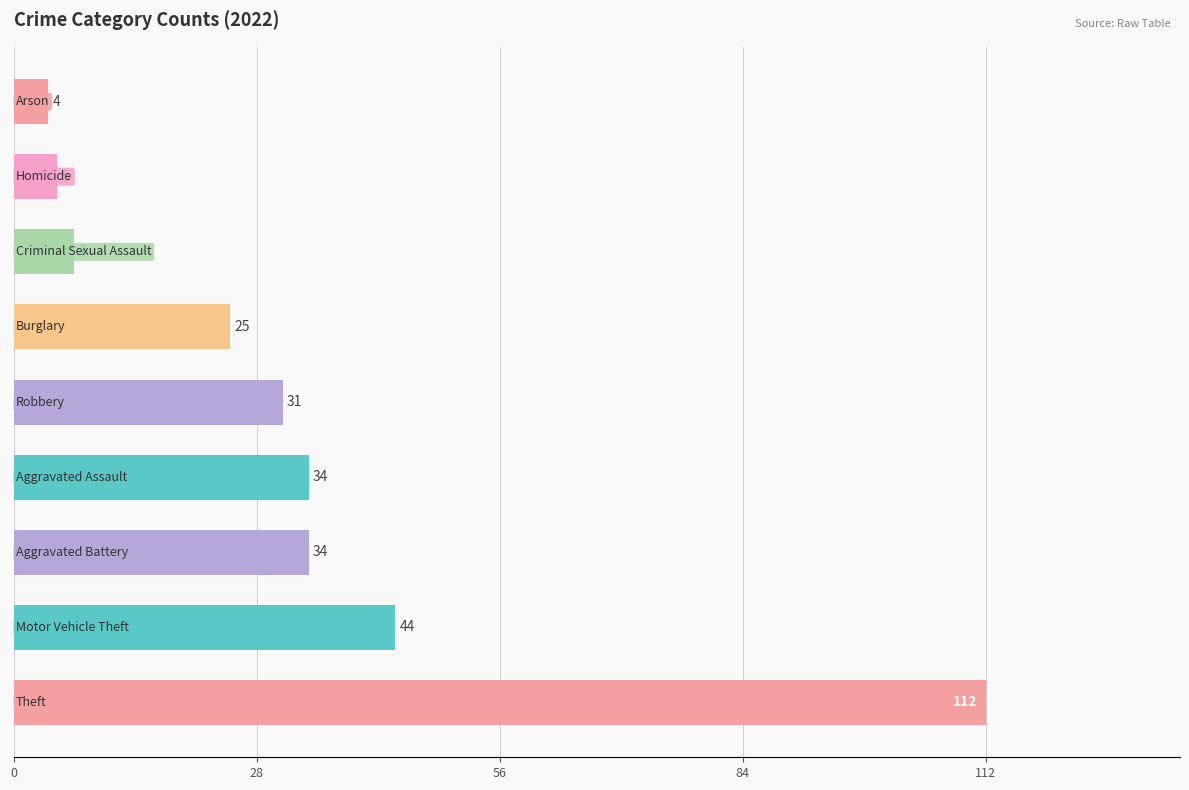

What is the maximum value shown in the chart?

112